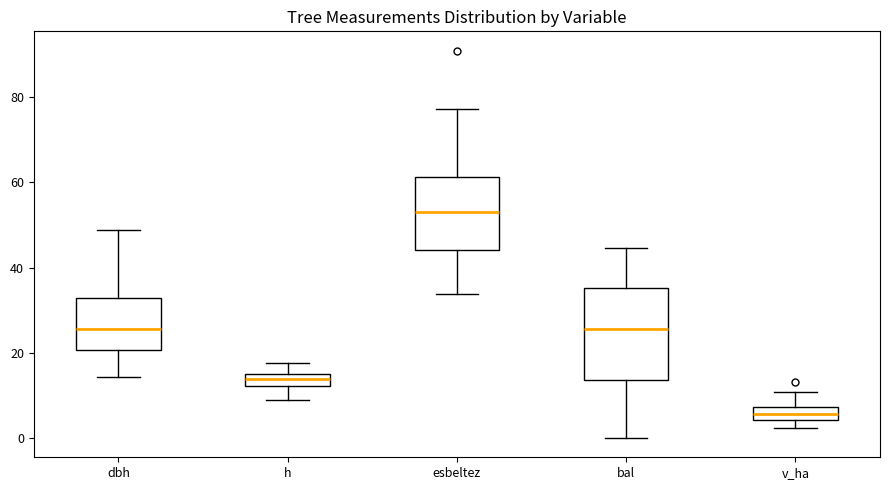

Where is the upper edge of the box for v_ha on the y-axis? The values are not printed on the chart, so give them approximately, as read against the axis.

8